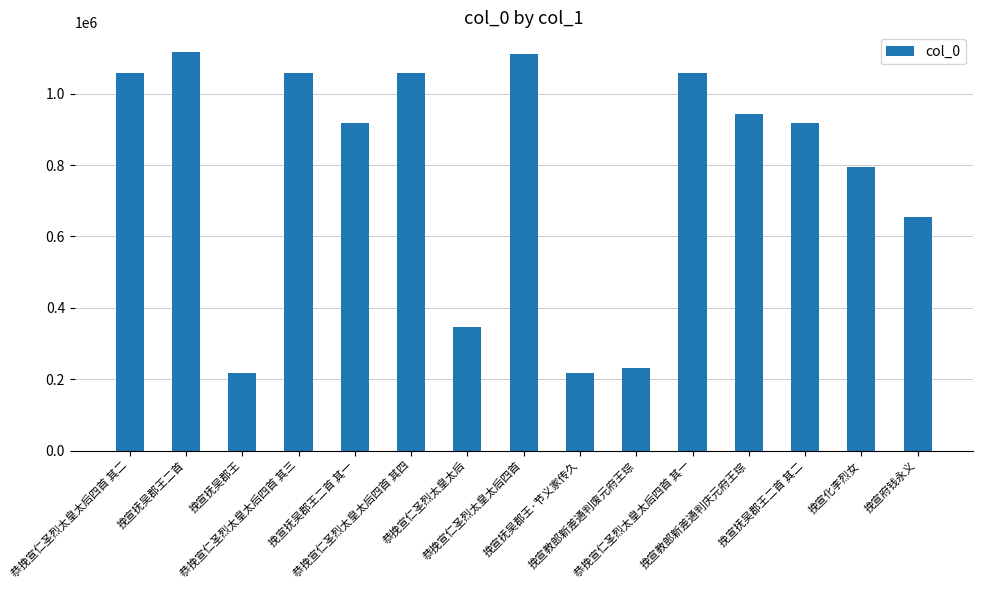

Between 挽宣府钱永义 and 恭挽宣仁圣烈太皇太后四首 其一, which is larger?

恭挽宣仁圣烈太皇太后四首 其一